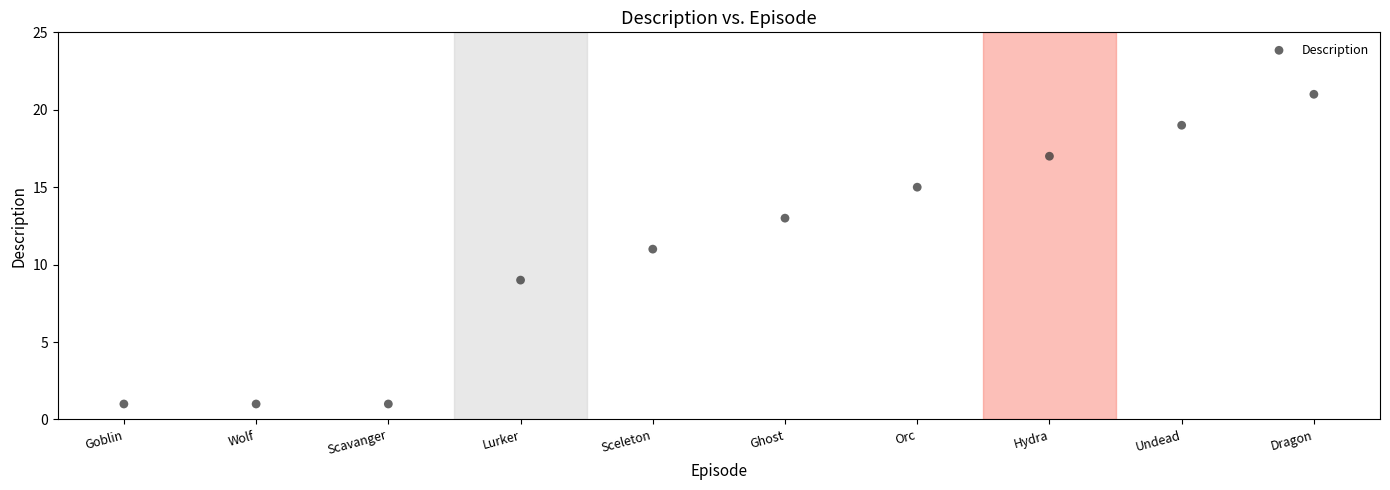

What is the range of Y values (max minus min)?

20